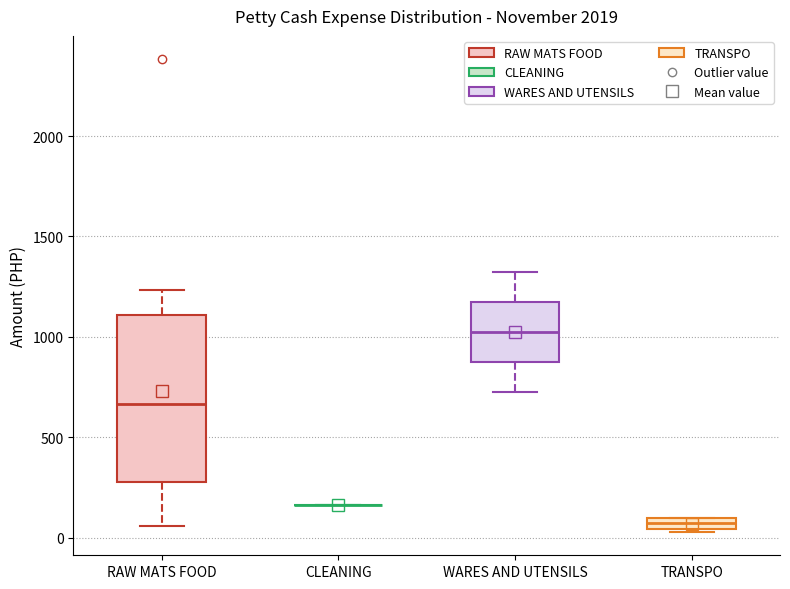

Where is the upper edge of the box for TRANSPO on the y-axis? The values are not printed on the chart, so give them approximately, as read against the axis.

100